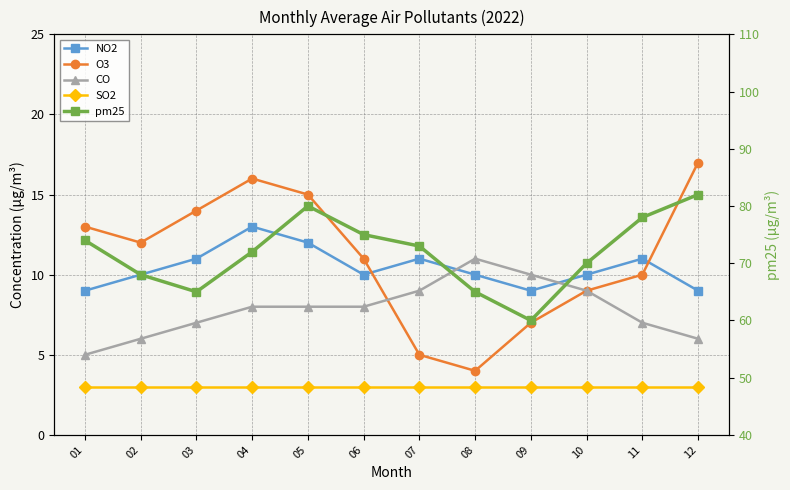

Rank the series at 05 from highest to lowest value.

pm25, O3, NO2, CO, SO2